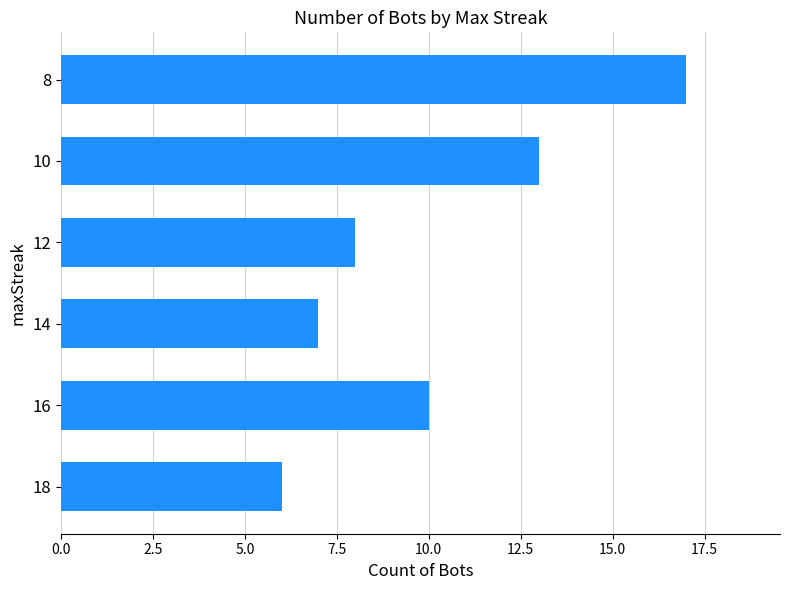

How many values are below 10?

3